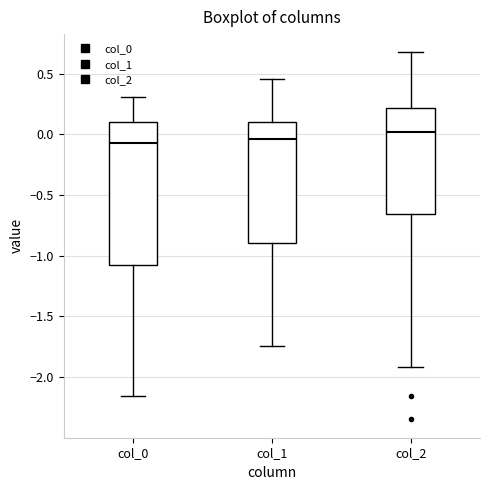

Reading left to right, read every box against the y-axis: the position of its median line, the range the box covers, and the ends of its whiskers. The values are not printed on the chart, so give them approximately, as read against the axis.

col_0: median -0.05, box -1.10 to 0.10, whiskers -2.15 to 0.30
col_1: median -0.05, box -0.90 to 0.10, whiskers -1.75 to 0.45
col_2: median 0.00, box -0.65 to 0.20, whiskers -1.90 to 0.65